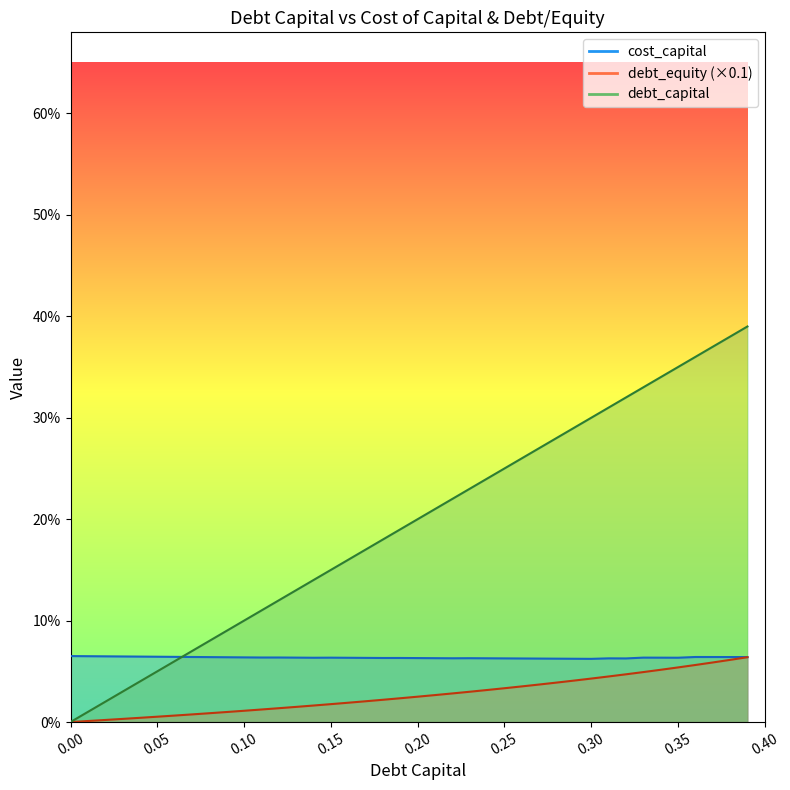

At which label does debt_equity reach its peak?

0.39